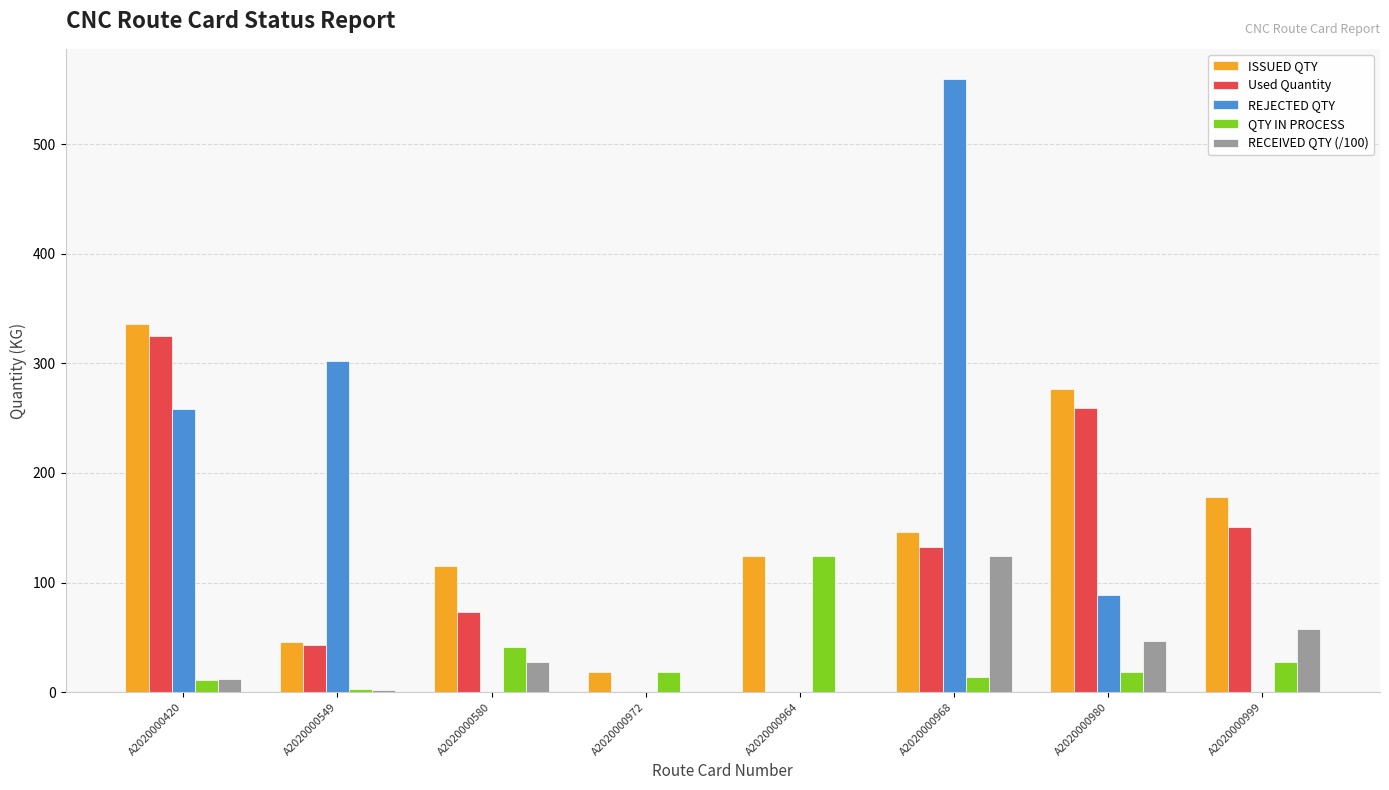

True or false: QTY IN PROCESS has a value of 124.0 at A2020000964.

True